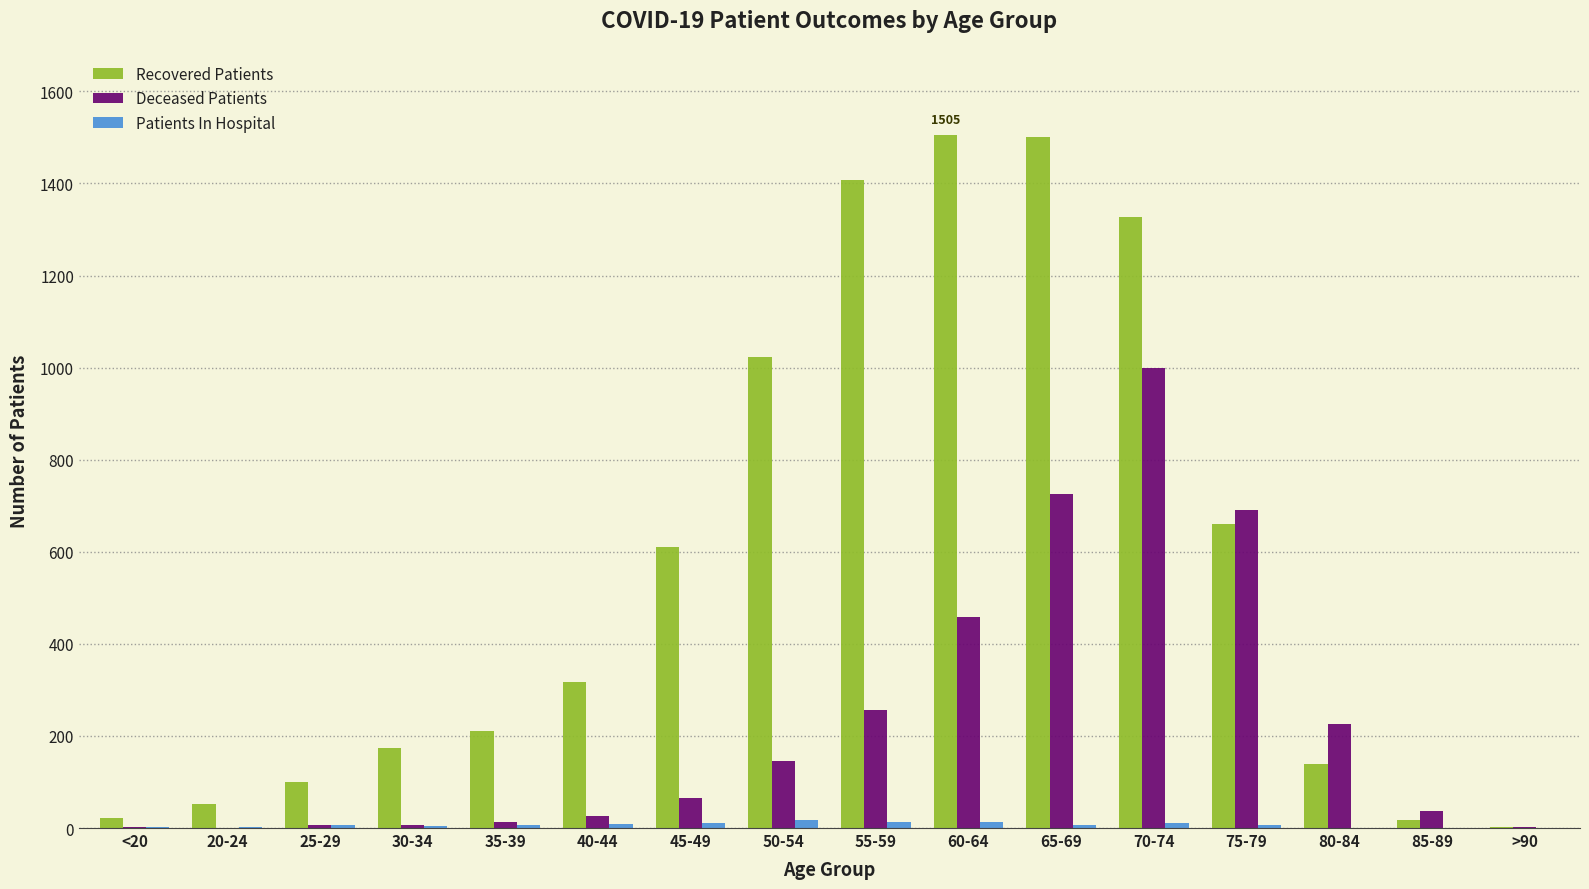

What is the sum of all Recovered Patients values?

9073